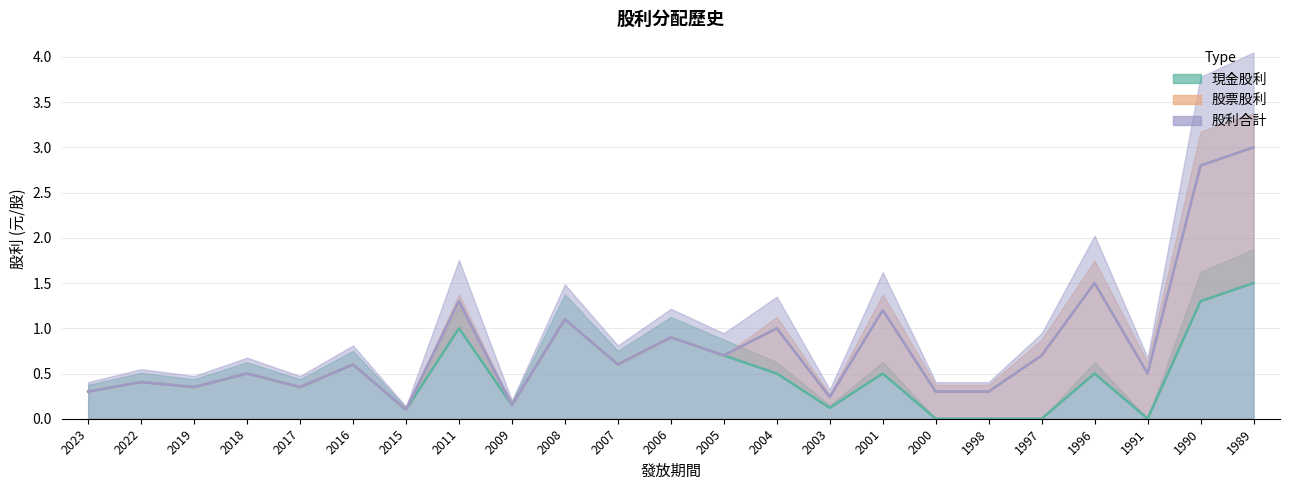

The 現金股利 series shows 0.6 at 2016. True or false?

True